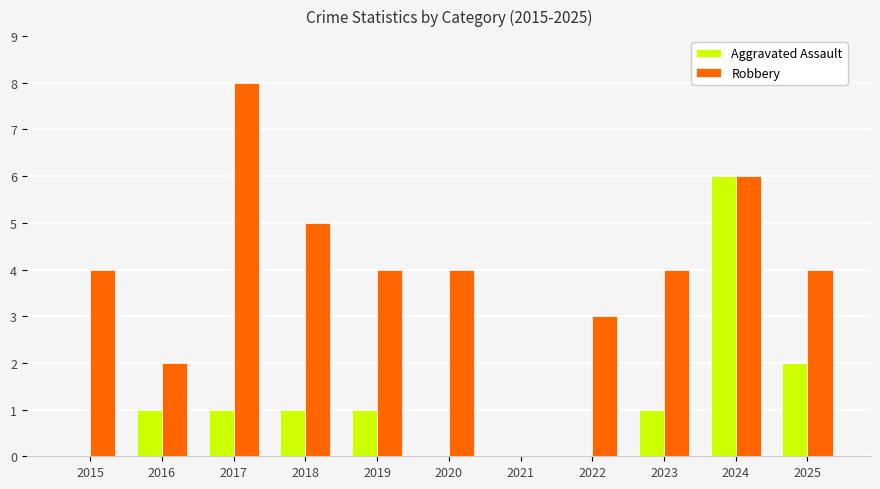

At which category is the sum across all series the highest?

2024